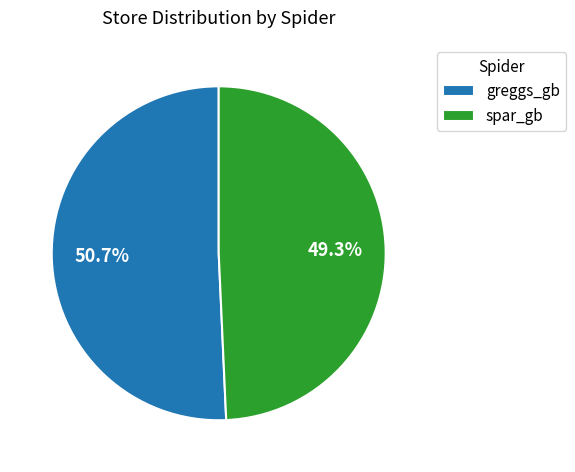

What is the smallest slice in the pie chart?

spar_gb